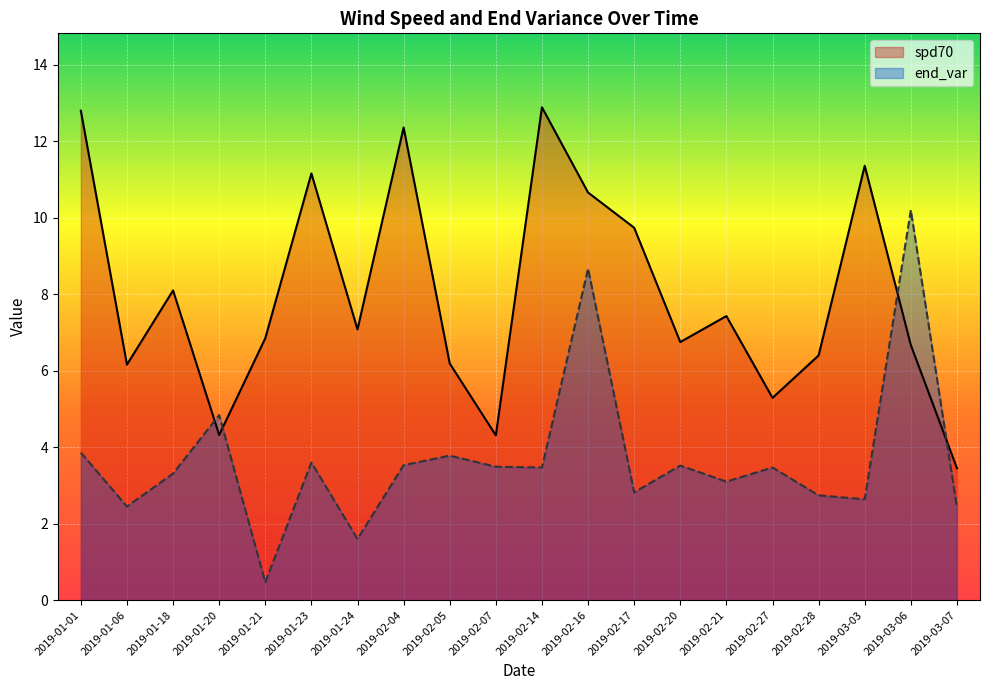

True or false: end_var and spd70 intersect in this chart.

True